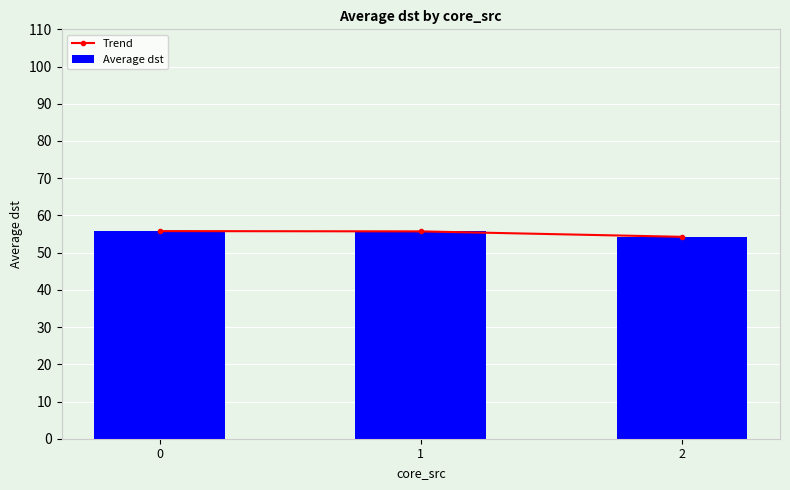

True or false: Average dst has a value of 55.8 at 0.

True